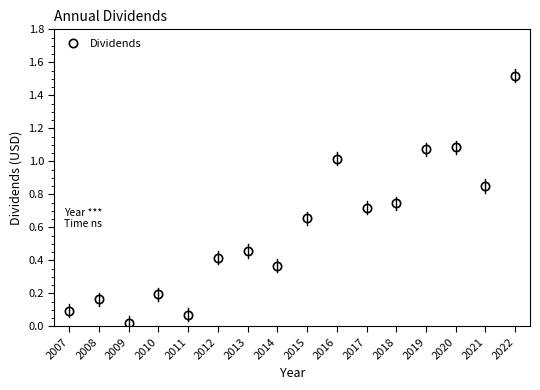

How many series are shown in this chart?

1